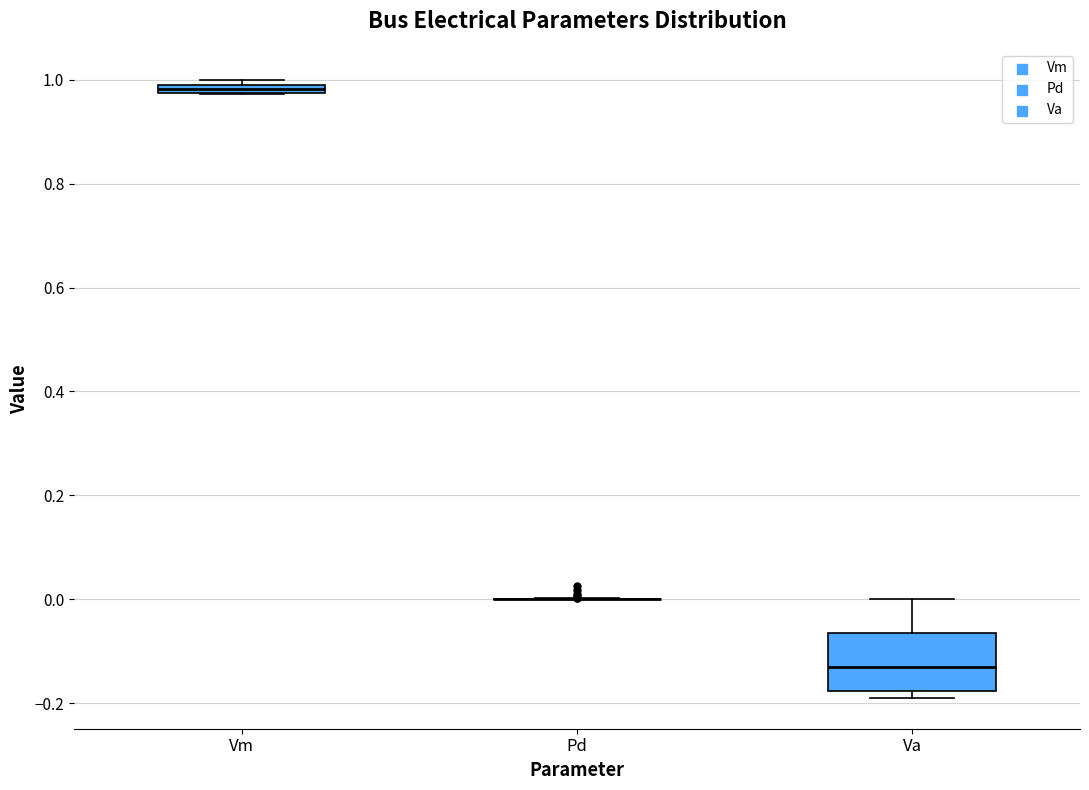

Comparing the boxes themselves (not the whiskers), which one is the tallest?

Va